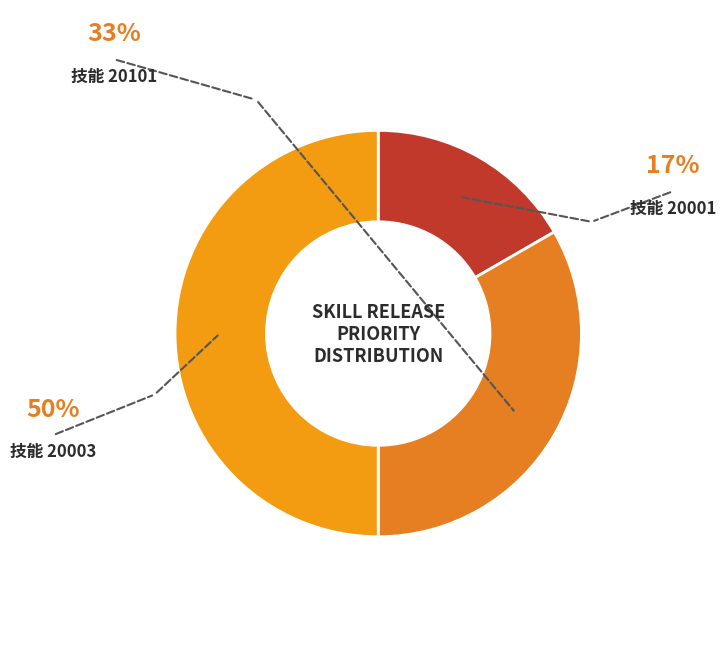

What is the smallest slice in the pie chart?

20001